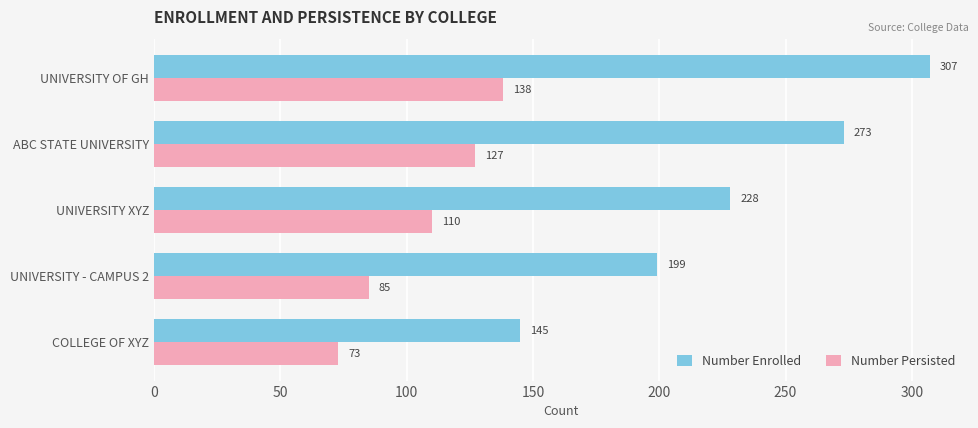

Which series has the largest total across all categories?

Number Enrolled